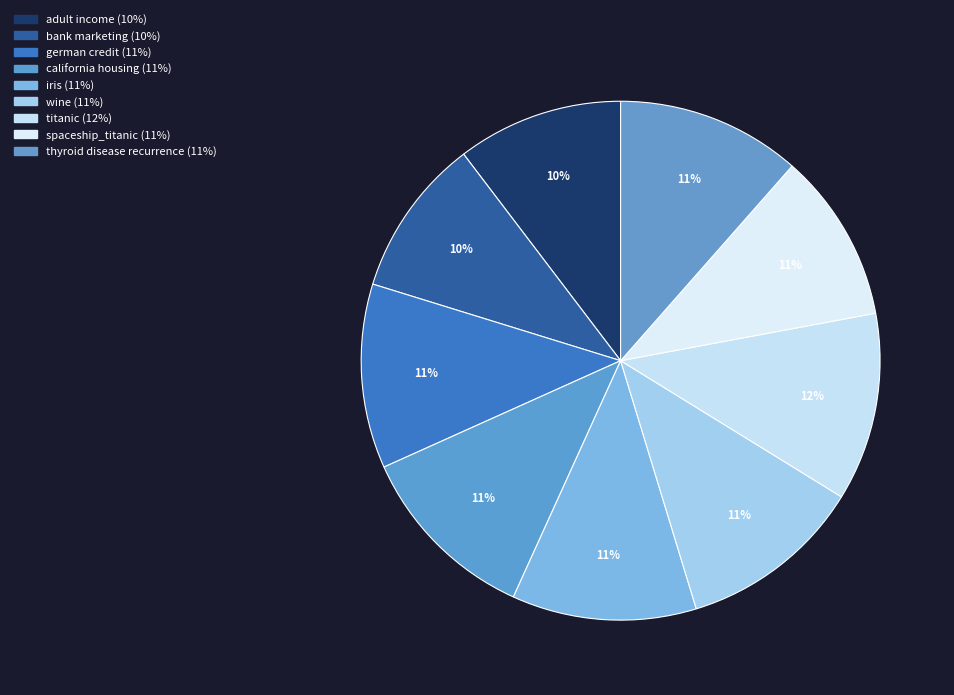

How many segments does this pie chart have?

9